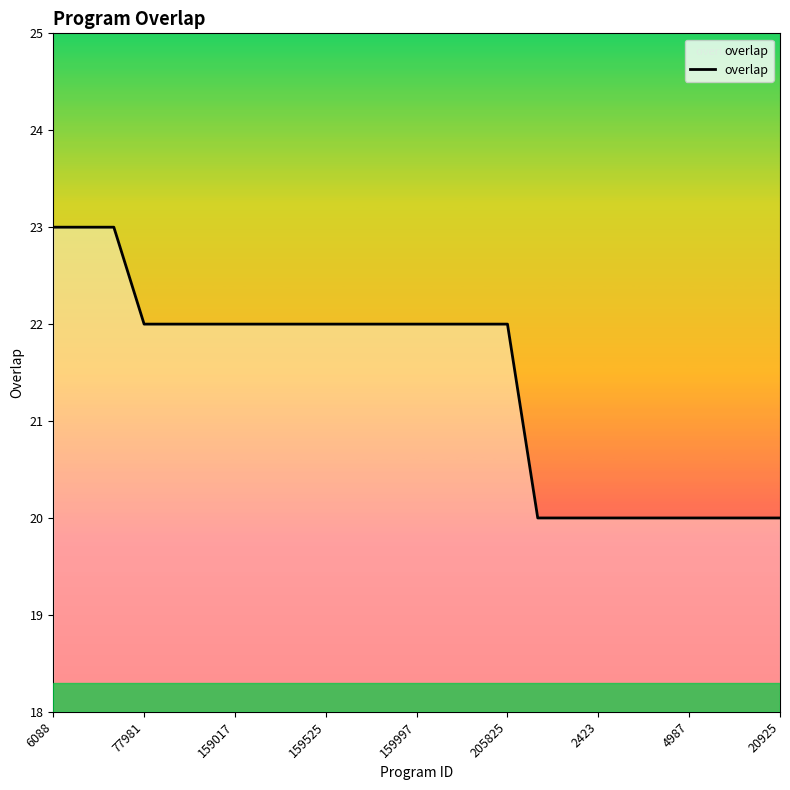

What is the minimum value shown in the chart?

20